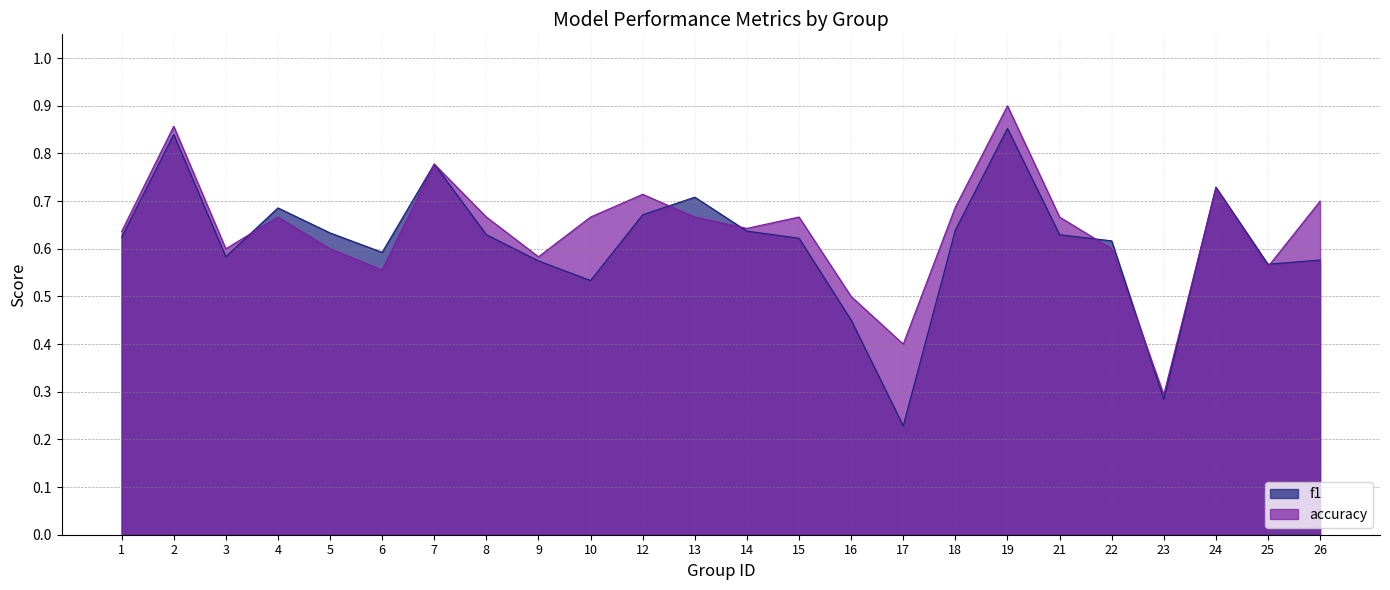

Where is the first local minimum for f1?

3